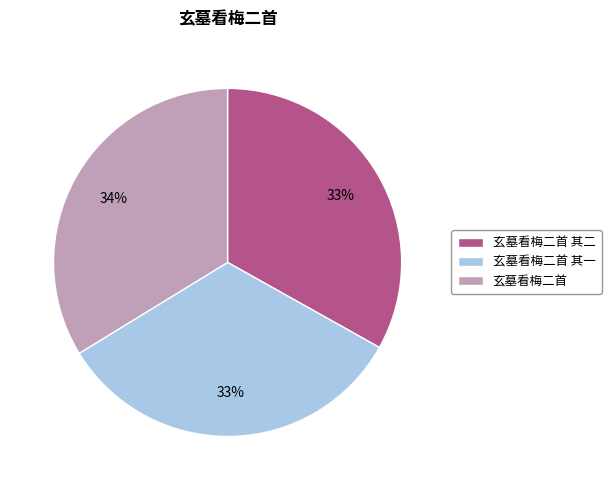

To the nearest percent, what is the average slice percentage?

33%